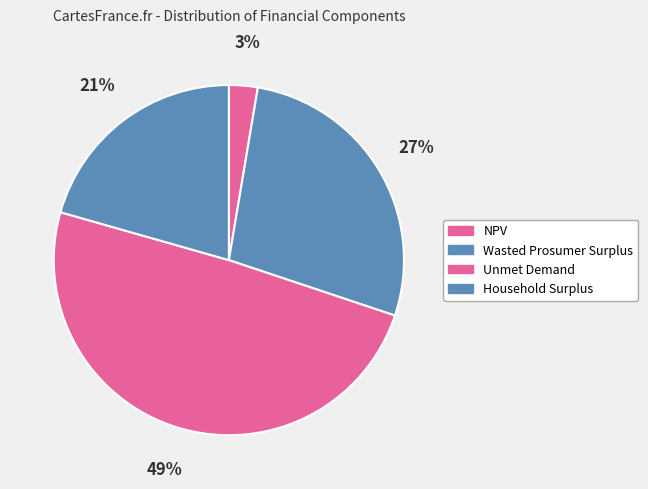

How many slices are in this pie chart?

4